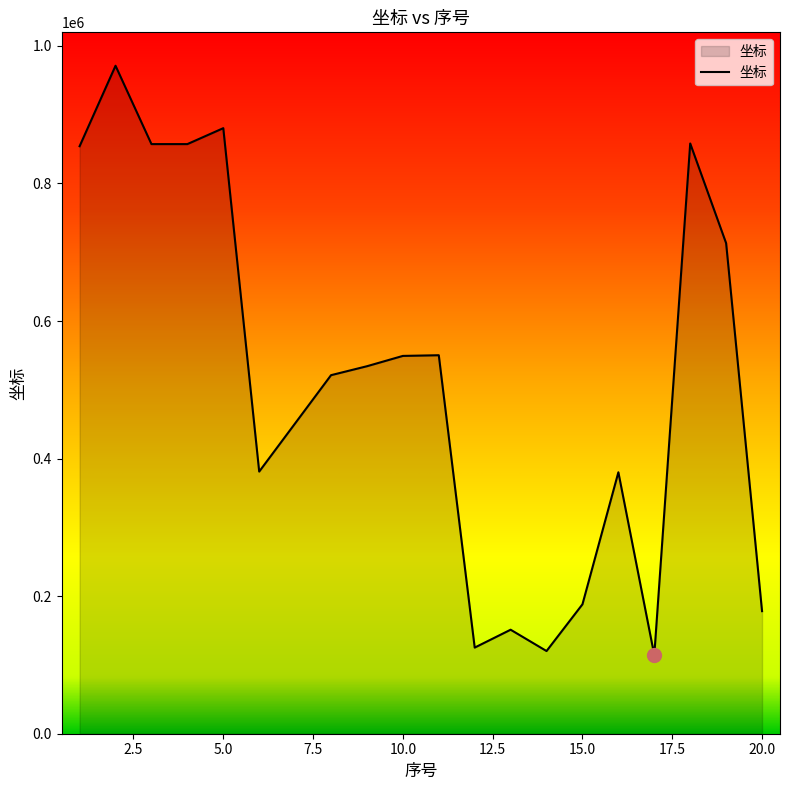

What is the difference between the maximum and second lowest values?

850961